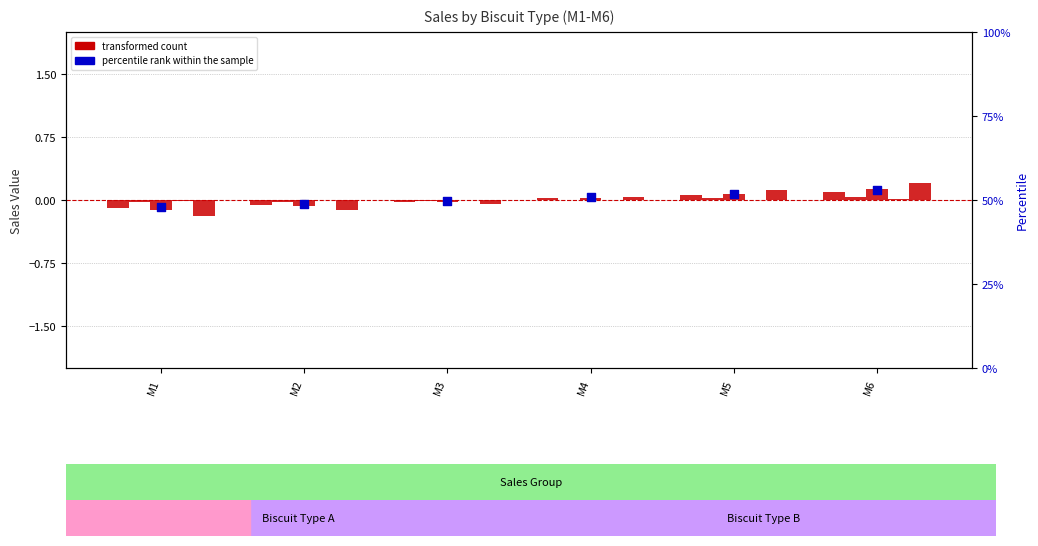

Which series has the widest spread of Y values?

Special Karachi Biscuit